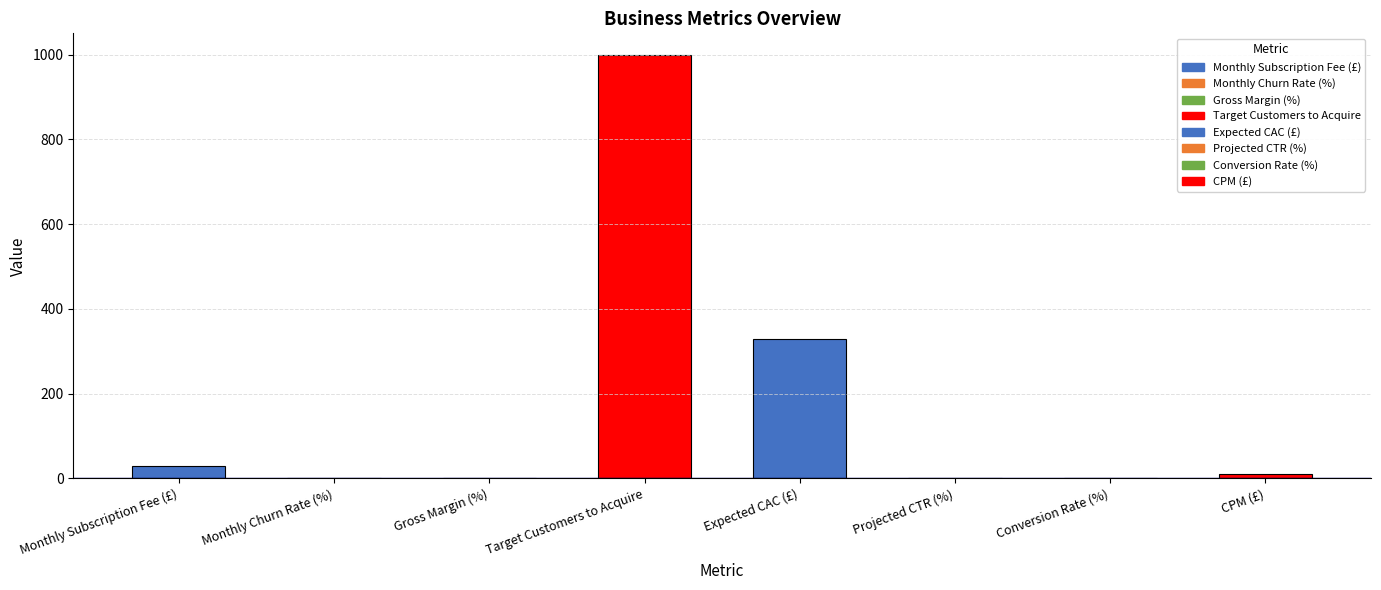

At which label is the value closest to 500?

Expected CAC (£)